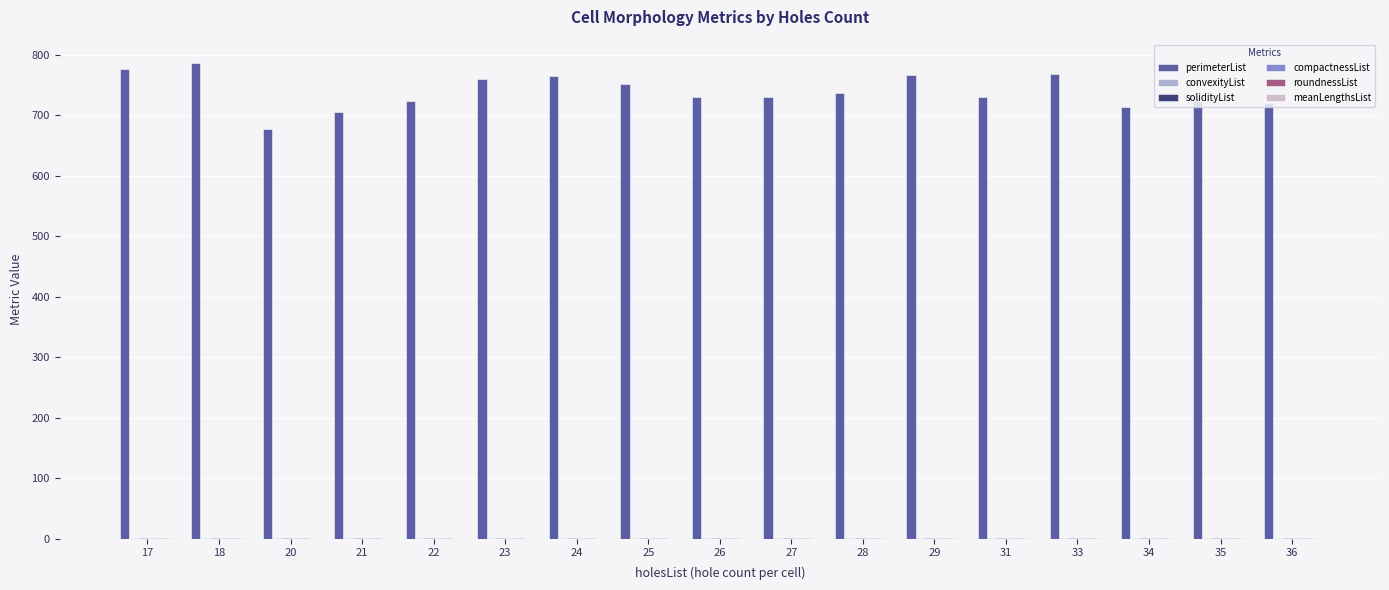

Is it true that roundnessList equals 0.5 at 26?

False